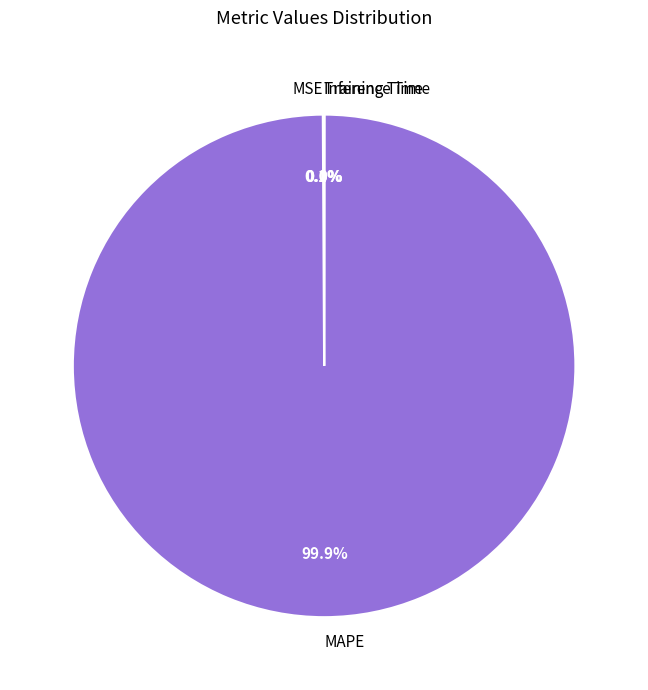

What percentage is NOT represented by MAPE?

0.1%